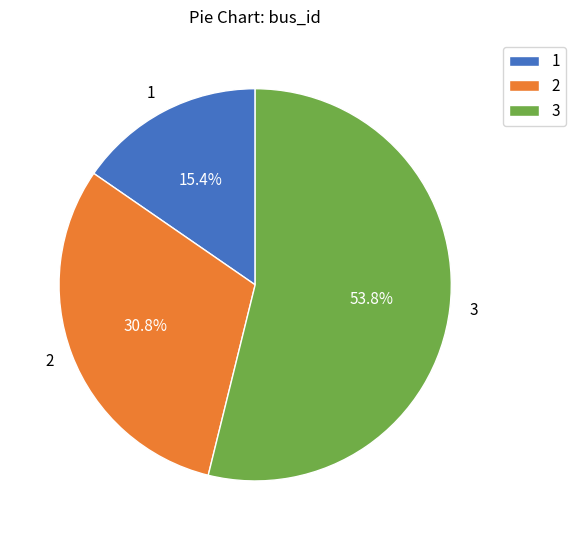

What percentage is the 1 slice, to the nearest percent?

15%